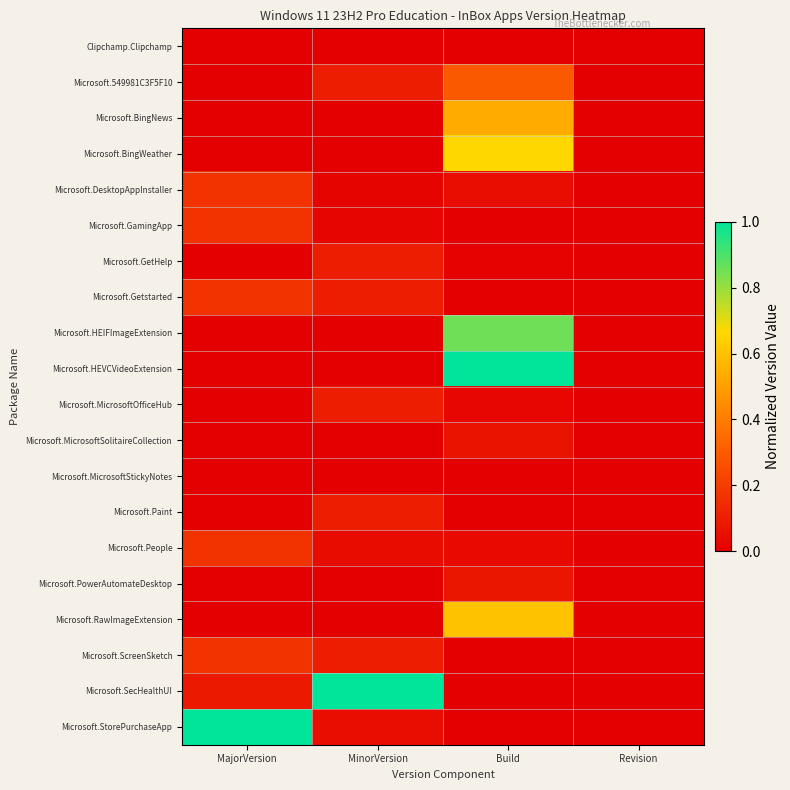

Which series has the widest spread of values?

Microsoft.HEVCVideoExtension